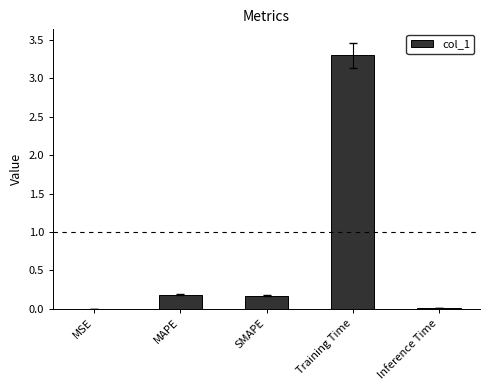

What is the change in value from SMAPE to Inference Time?

-0.2